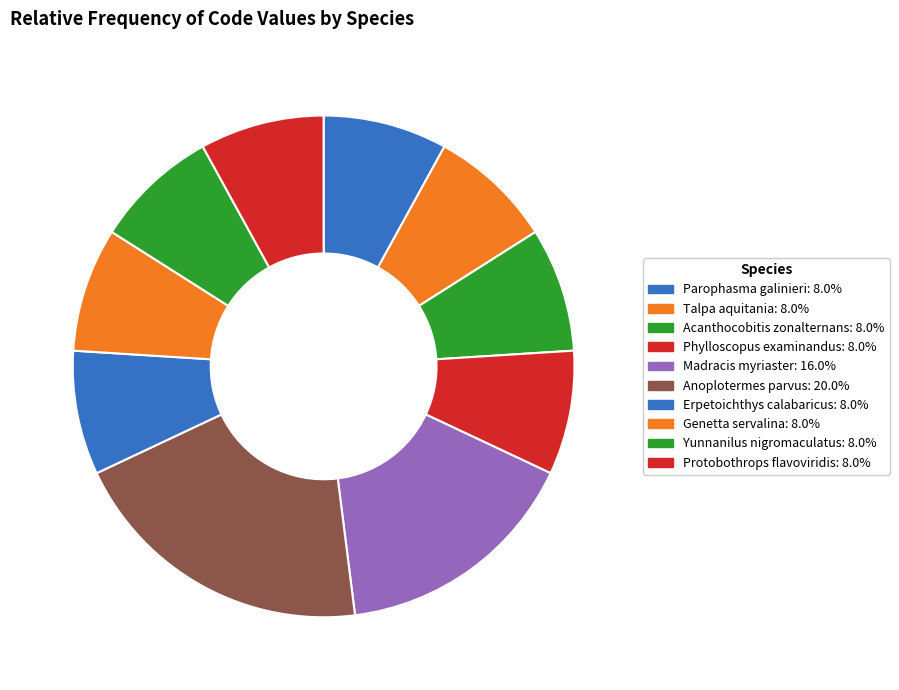

To the nearest percent, what percentage of the pie is Yunnanilus nigromaculatus?

8%